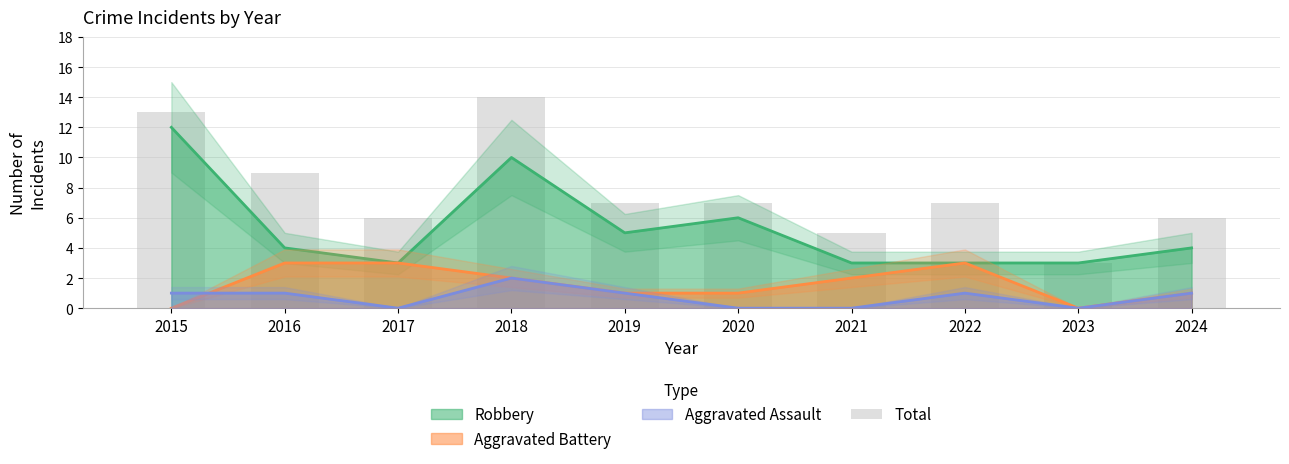

How many data points are above 7?

3